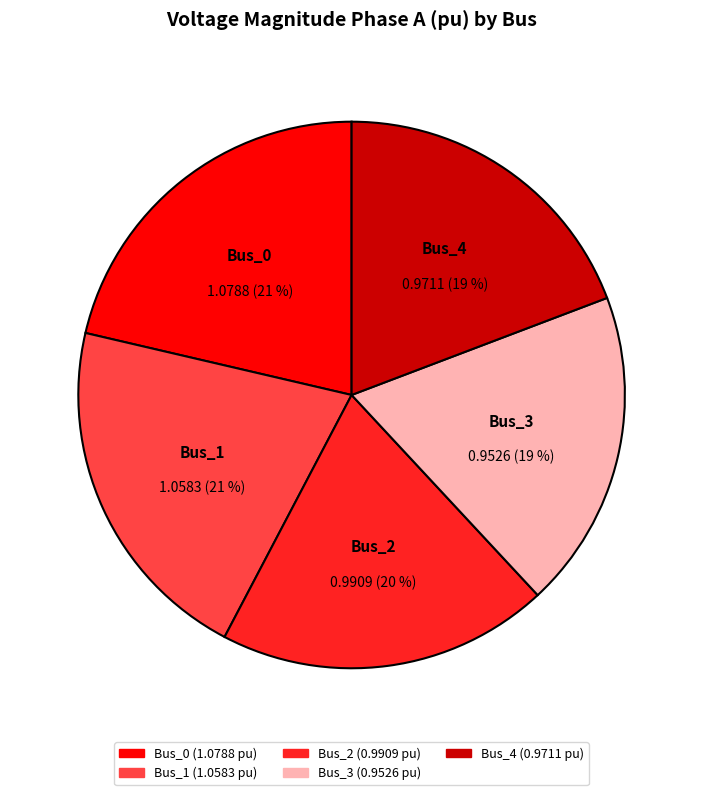

Which has a higher value, Bus_3 or Bus_2?

Bus_2